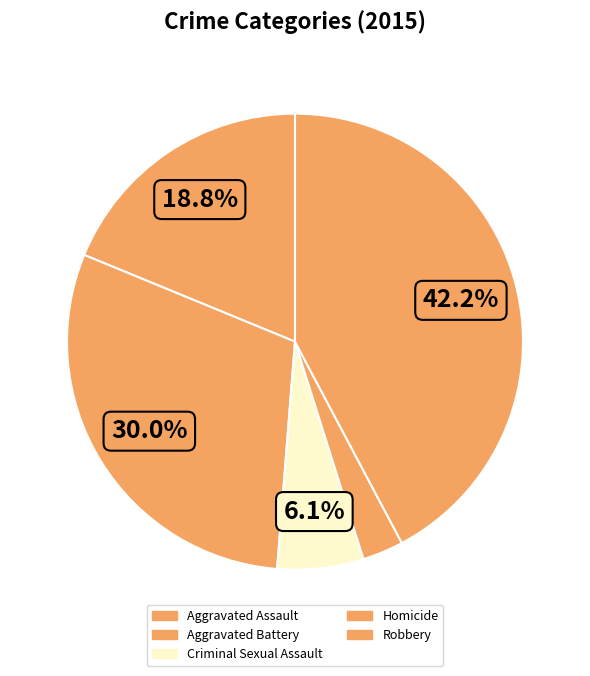

How many segments does this pie chart have?

5